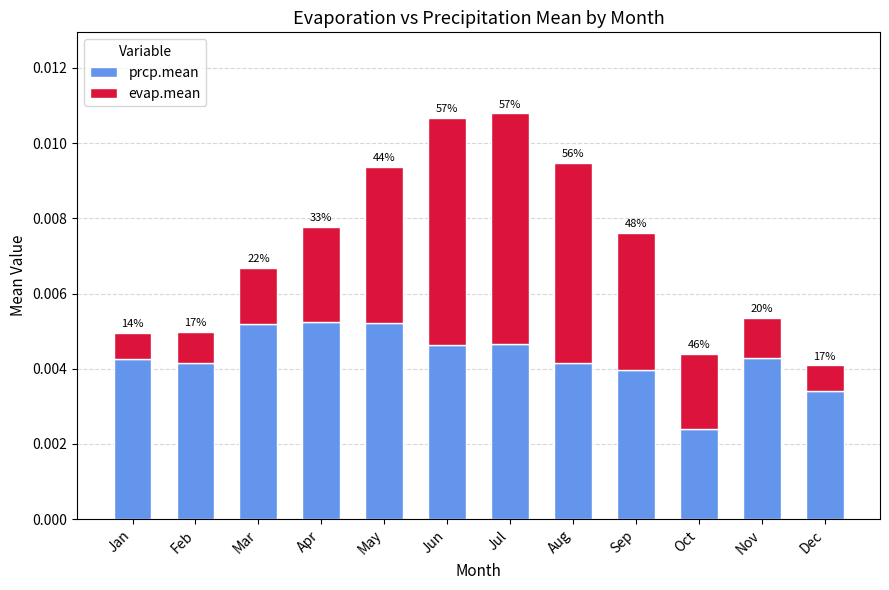

The prcp.mean series shows 0.0 at May. True or false?

False